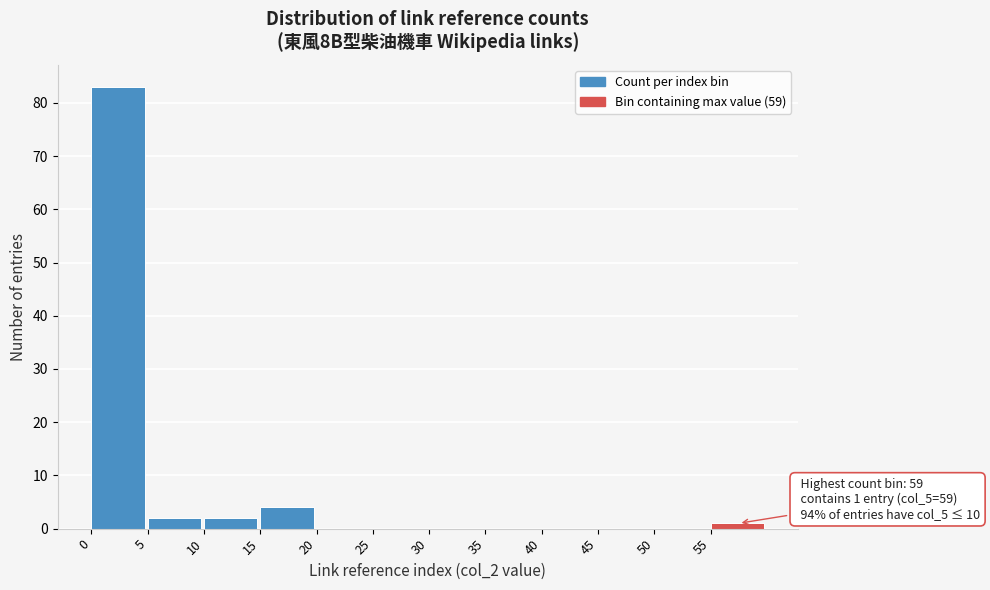

Over which range of the x-axis is the bar tallest?

0 to 5